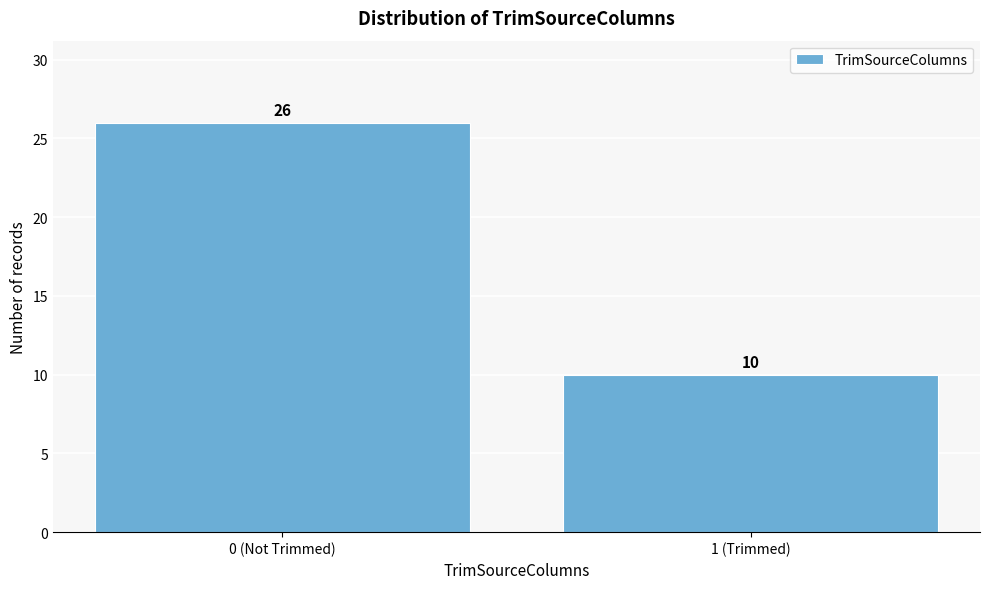

Reading left to right, extract all data points from this chart.

0 (Not Trimmed)=26	1 (Trimmed)=10